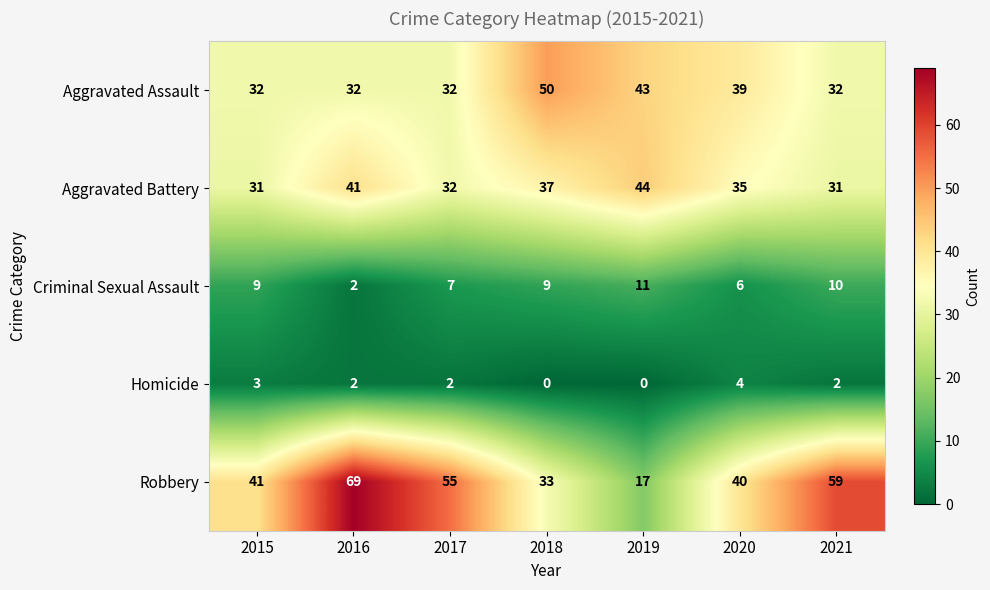

At which category is the sum across all series the highest?

2016